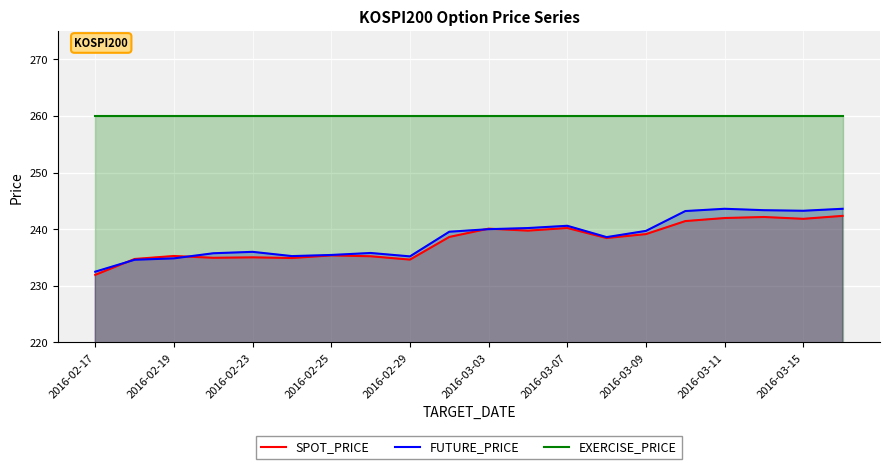

How many data points does each series have?

20